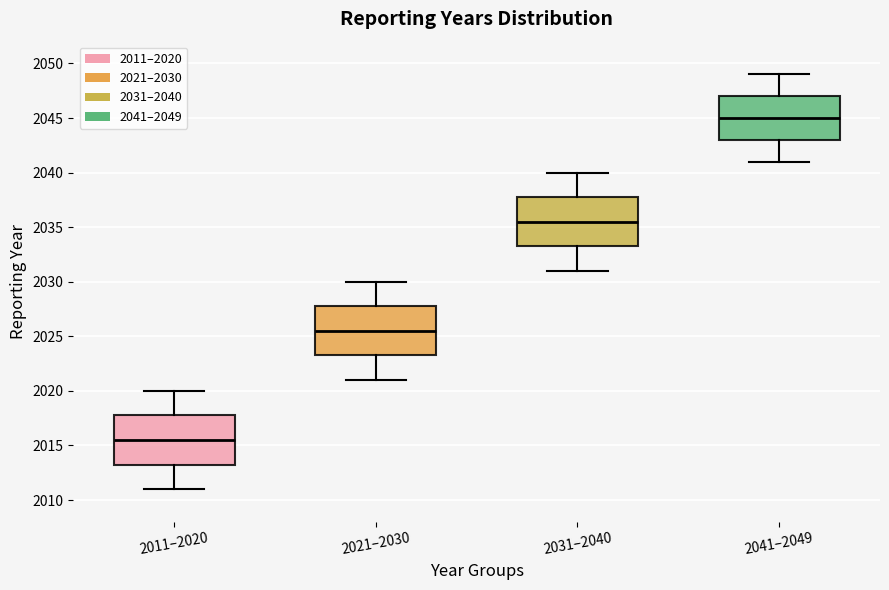

Reading left to right, transcribe this box plot: for each box, give where its median line is, the range the box spans, and where its two whiskers end, as read against the y-axis. The values are not printed on the chart, so give them approximately, as read against the axis.

2011–2020: median 2015.5, box 2013.5 to 2018.0, whiskers 2011.0 to 2020.0
2021–2030: median 2025.5, box 2023.5 to 2028.0, whiskers 2021.0 to 2030.0
2031–2040: median 2035.5, box 2033.5 to 2038.0, whiskers 2031.0 to 2040.0
2041–2049: median 2045.0, box 2043.0 to 2047.0, whiskers 2041.0 to 2049.0